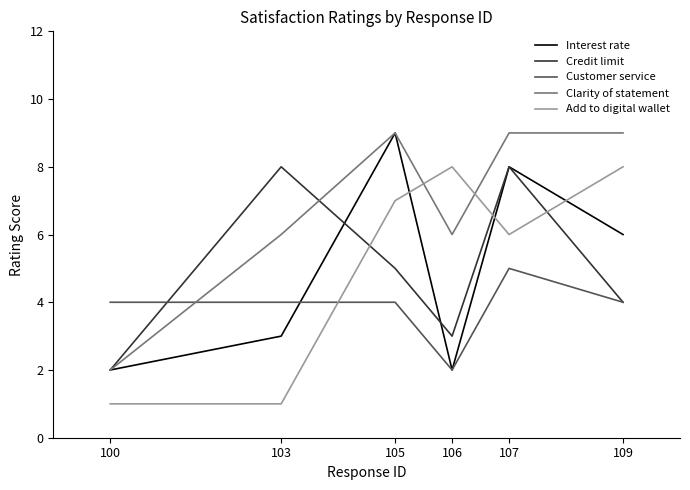

How many lines are shown in the chart?

5